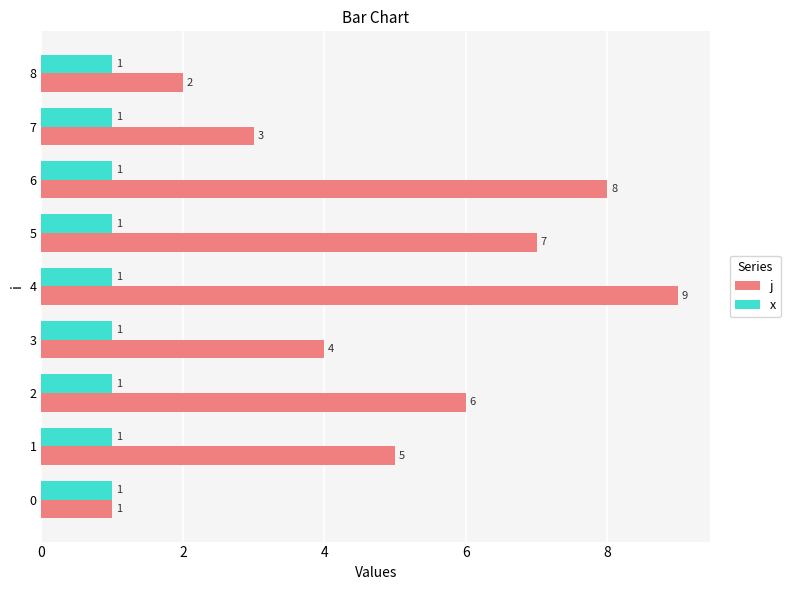

Which category has the highest value across all series?

4